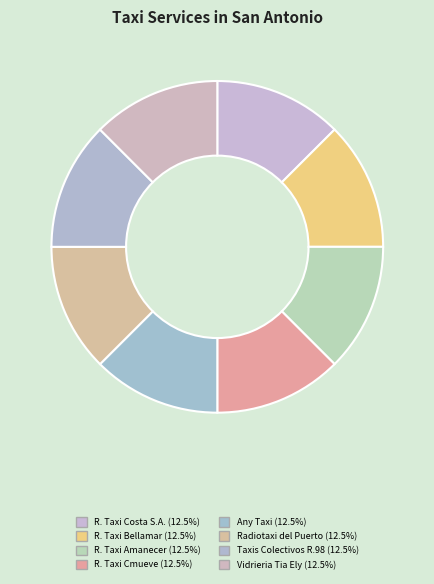

How many slices are in this pie chart?

8